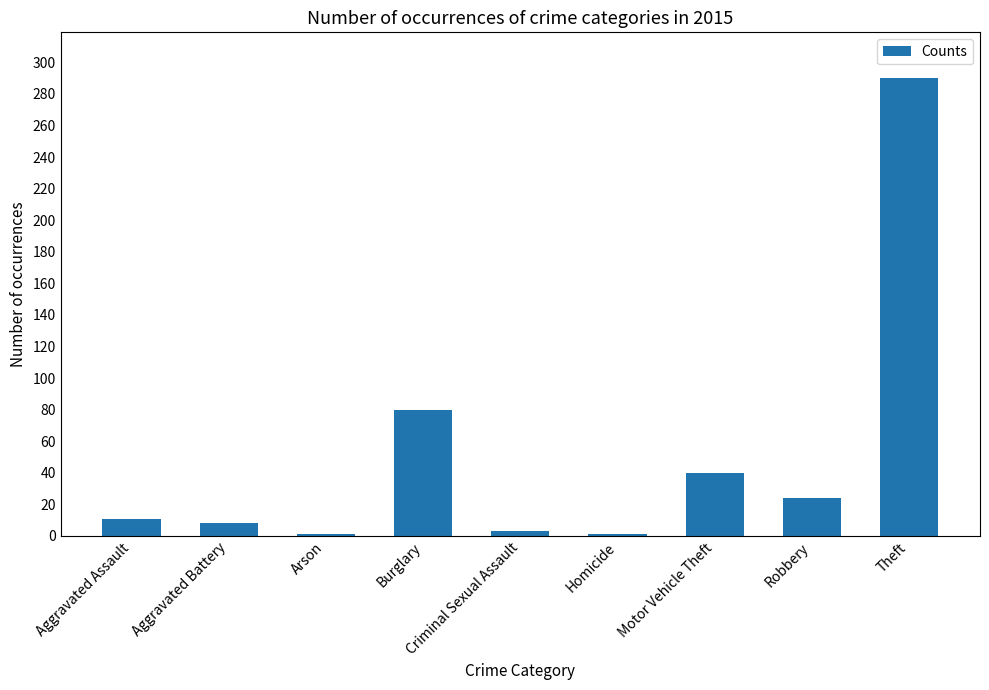

What is the approximate value at Aggravated Assault?

11